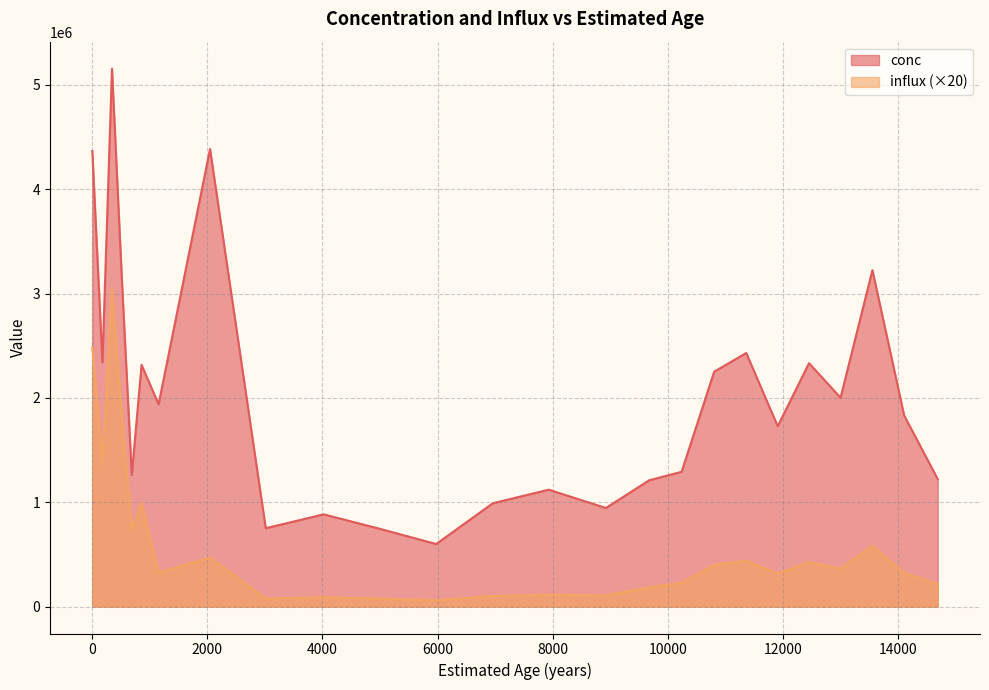

What is the value of the conc point at the 9th from the left?

751149.2